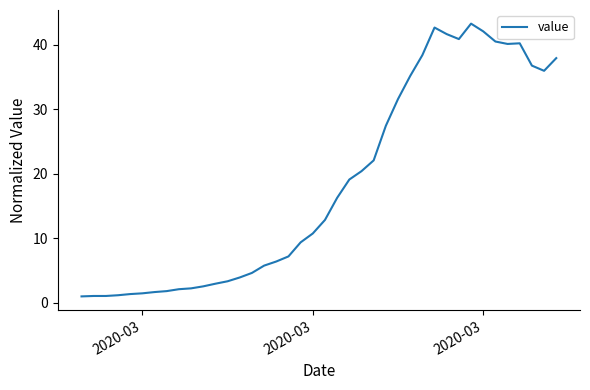

True or false: the data has more than 0 interior local peaks.

True